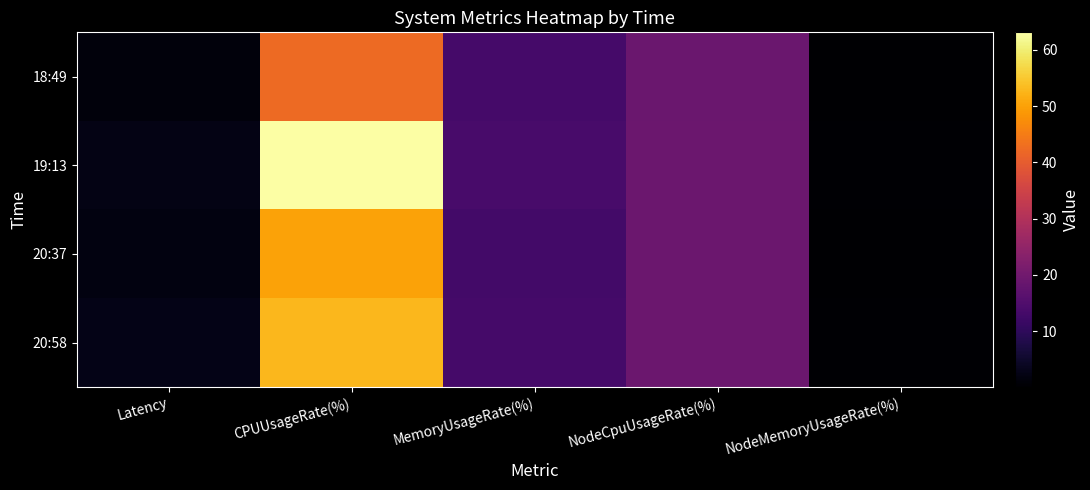

Which series changed the most between CPUUsageRate(%) and NodeCpuUsageRate(%)?

19:13